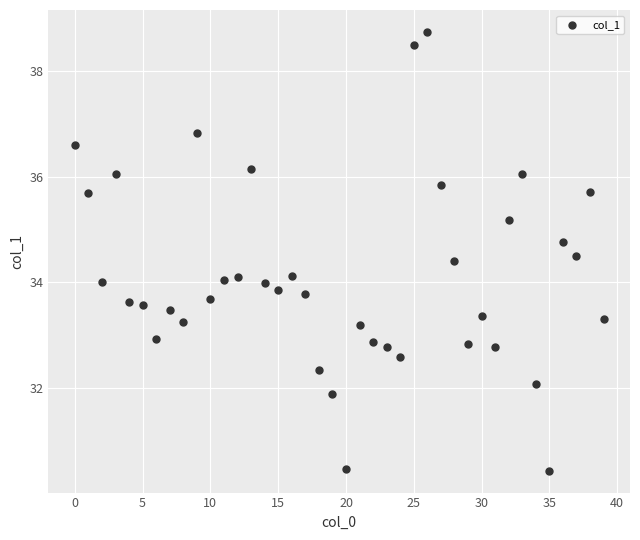

What is the range of Y values (max minus min)?

8.3